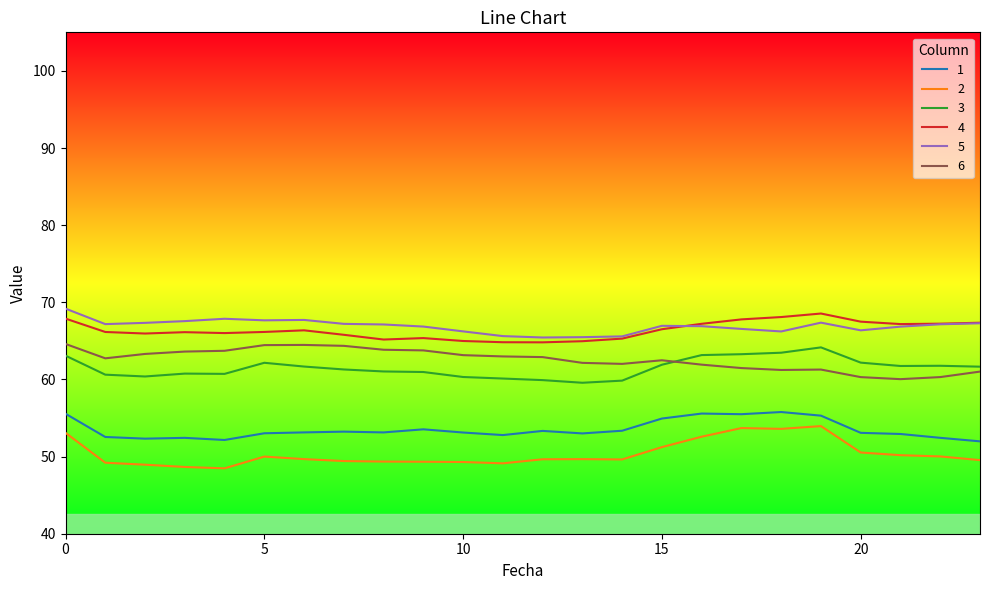

What is the minimum value for 4?

64.8